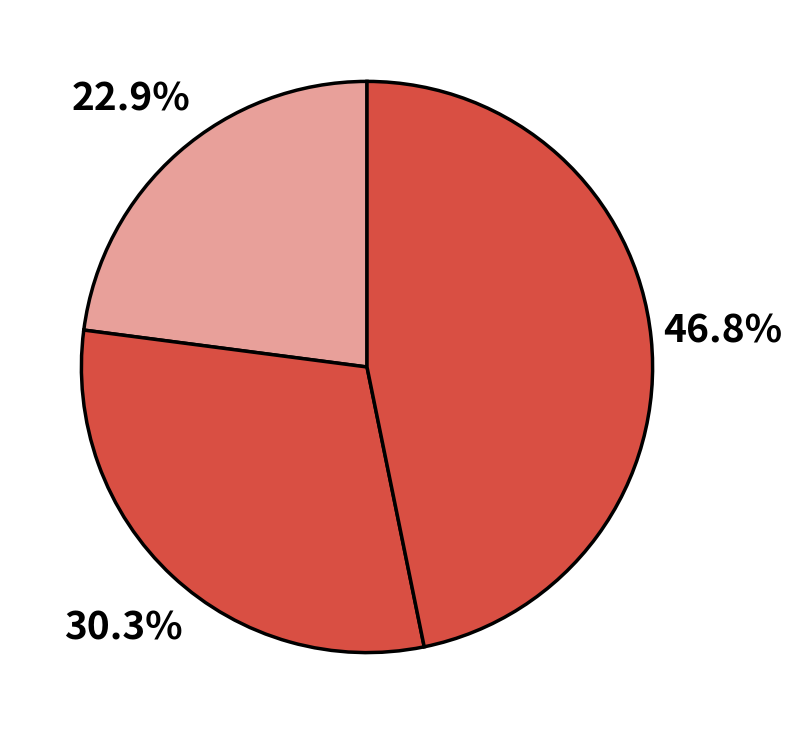

Count the number of slices in the pie.

3